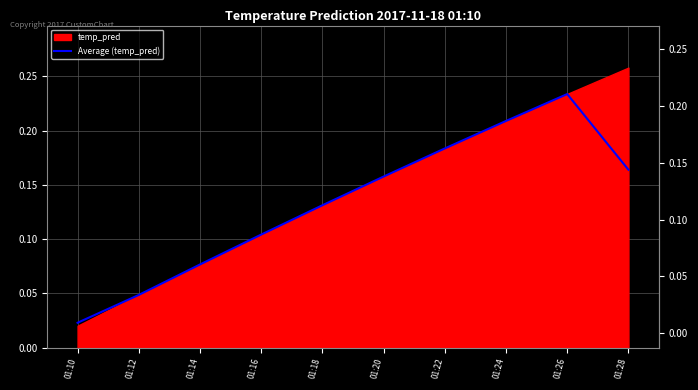

What is the sum of all values?

1.3